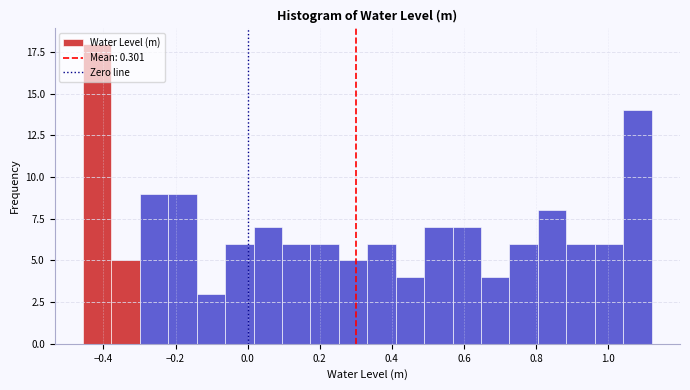

Around what value on the x-axis is the tallest bar? Give the approximate position of its centre, as read against the axis.

-0.42